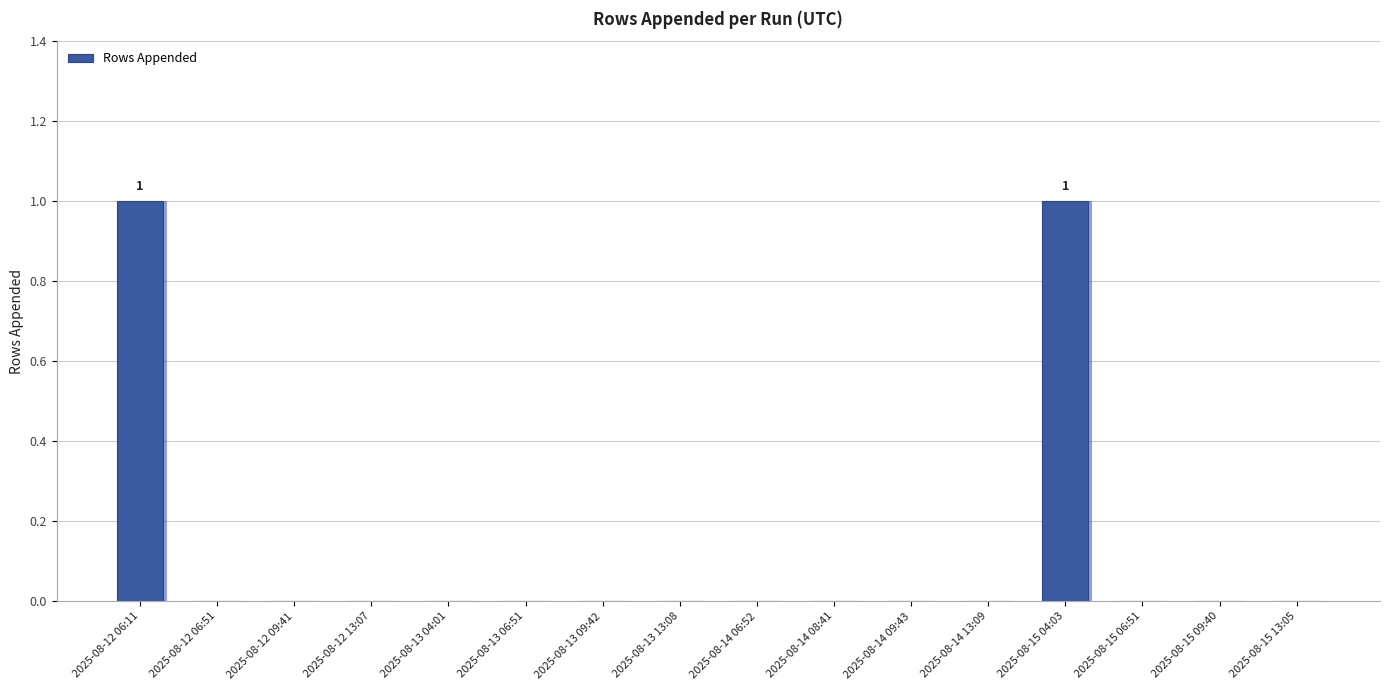

The chart shows a value of 0 at 2025-08-12 13:07. True or false?

False